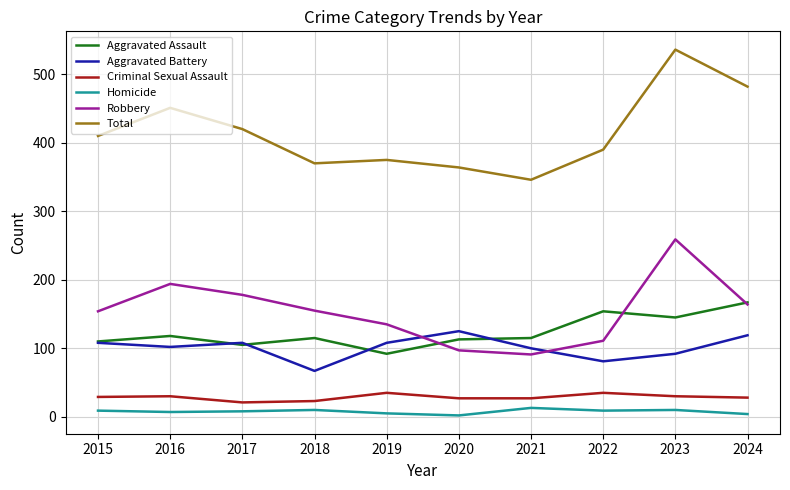

What is the total value across all series at 2018?

740